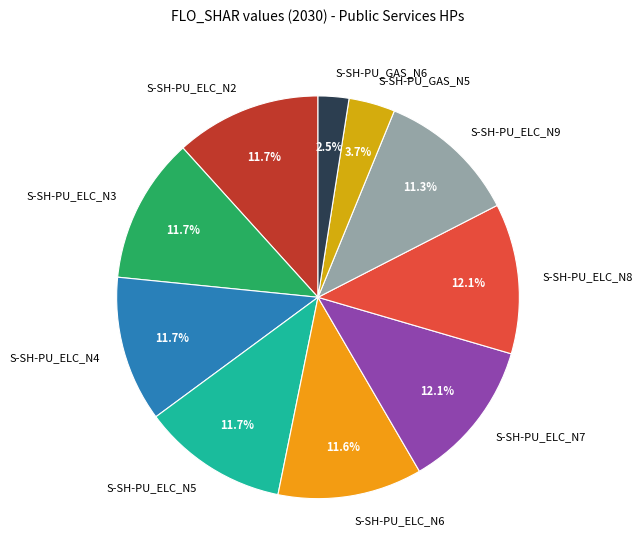

Is the sum of S-SH-PU_ELC_N4 and S-SH-PU_ELC_N7 greater than half?

No